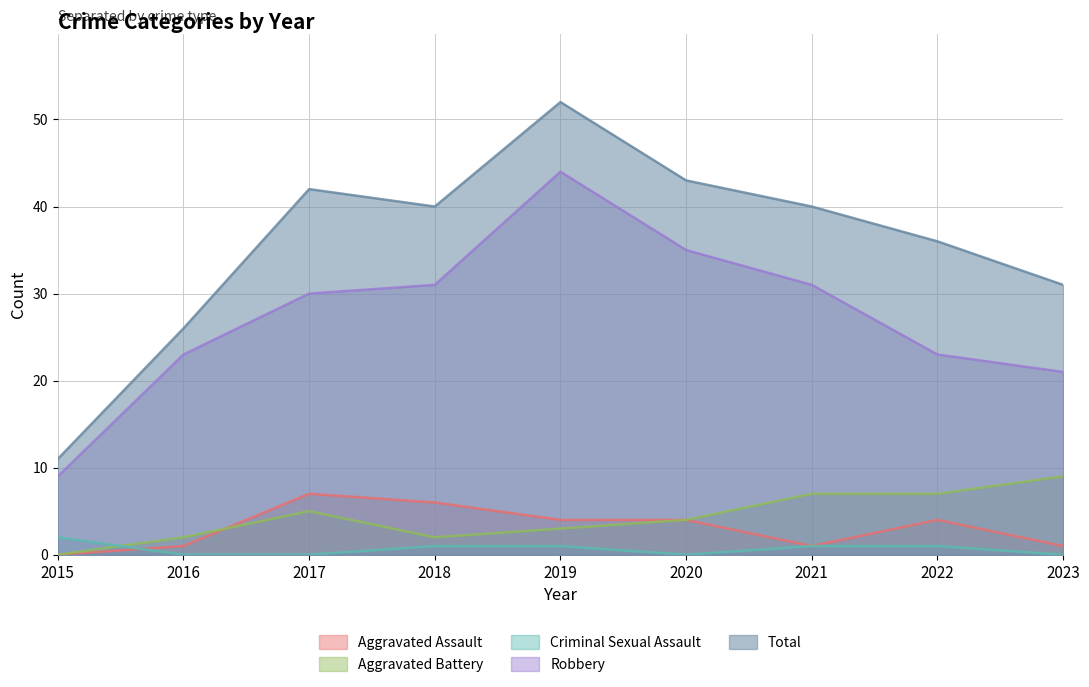

True or false: Criminal Sexual Assault has more than 2 interior local peaks.

False